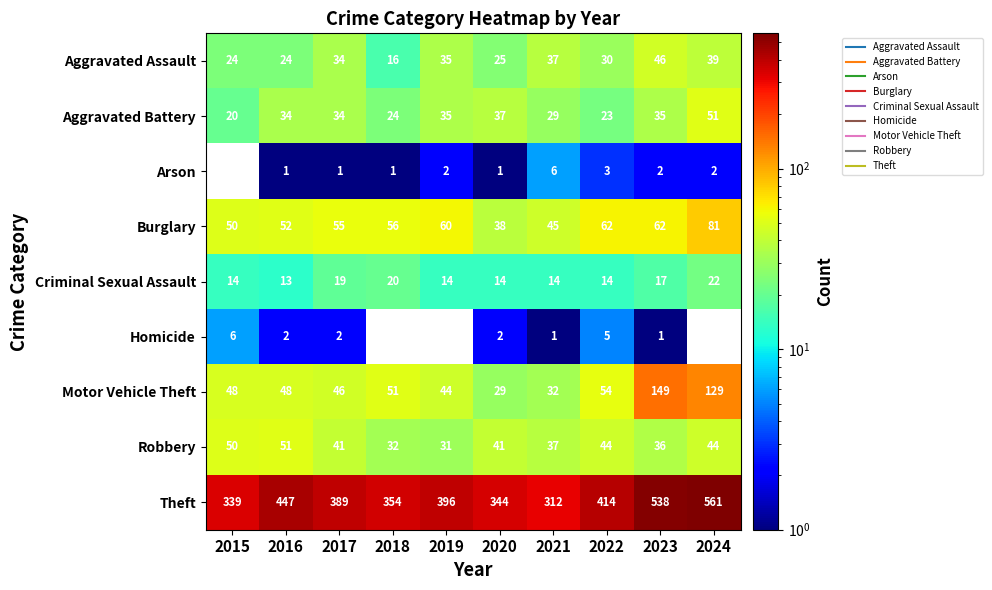

At which category is the sum across all series the highest?

2024